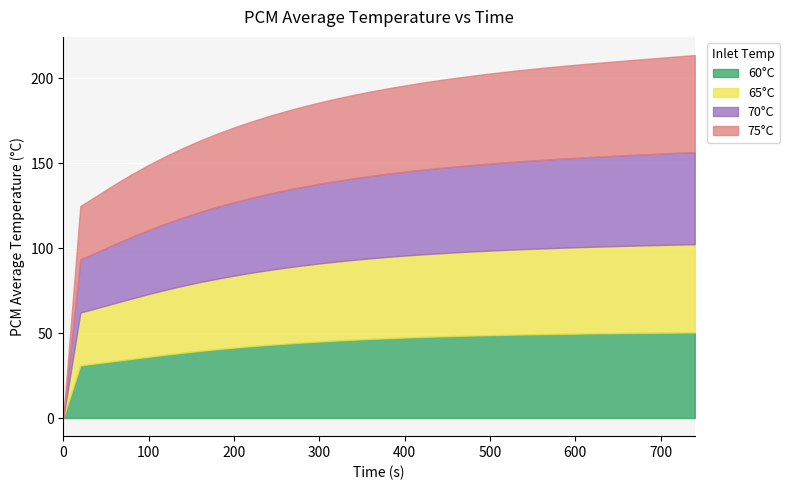

True or false: 60°C has more than 0 interior local peaks.

False